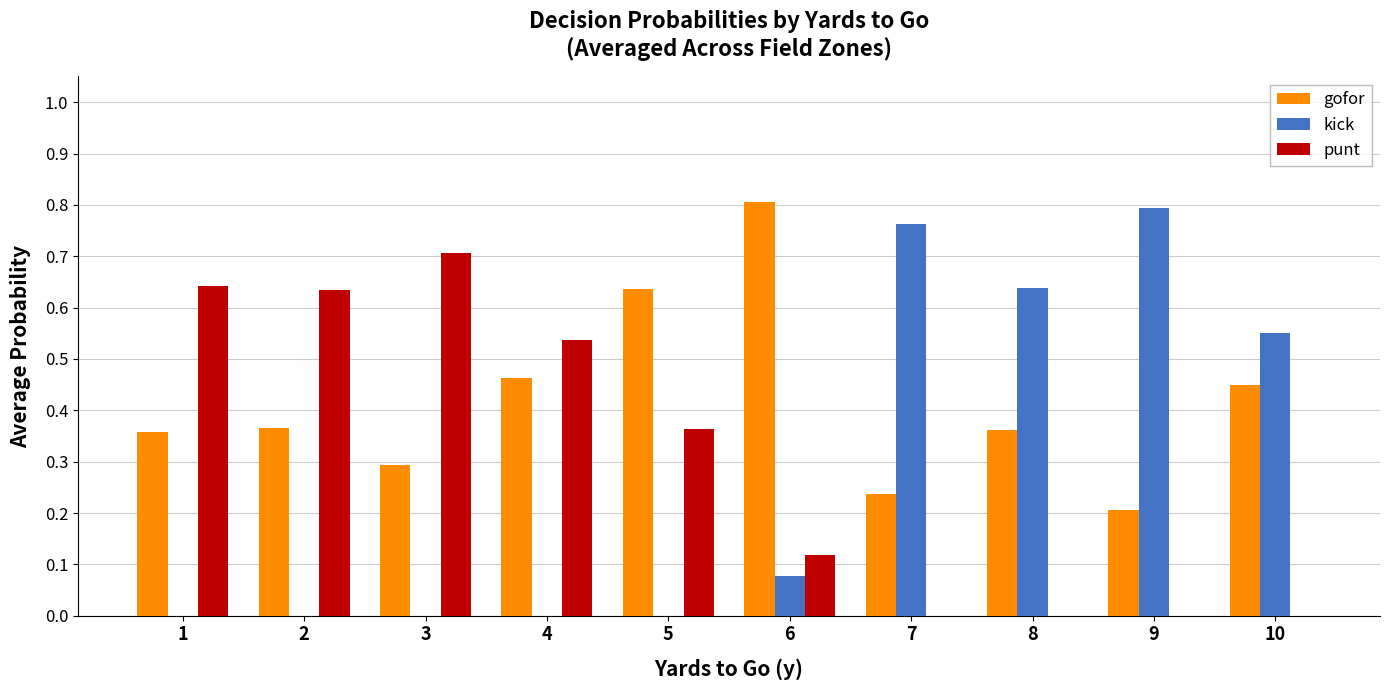

True or false: gofor has a value of 0.5 at 8.

False